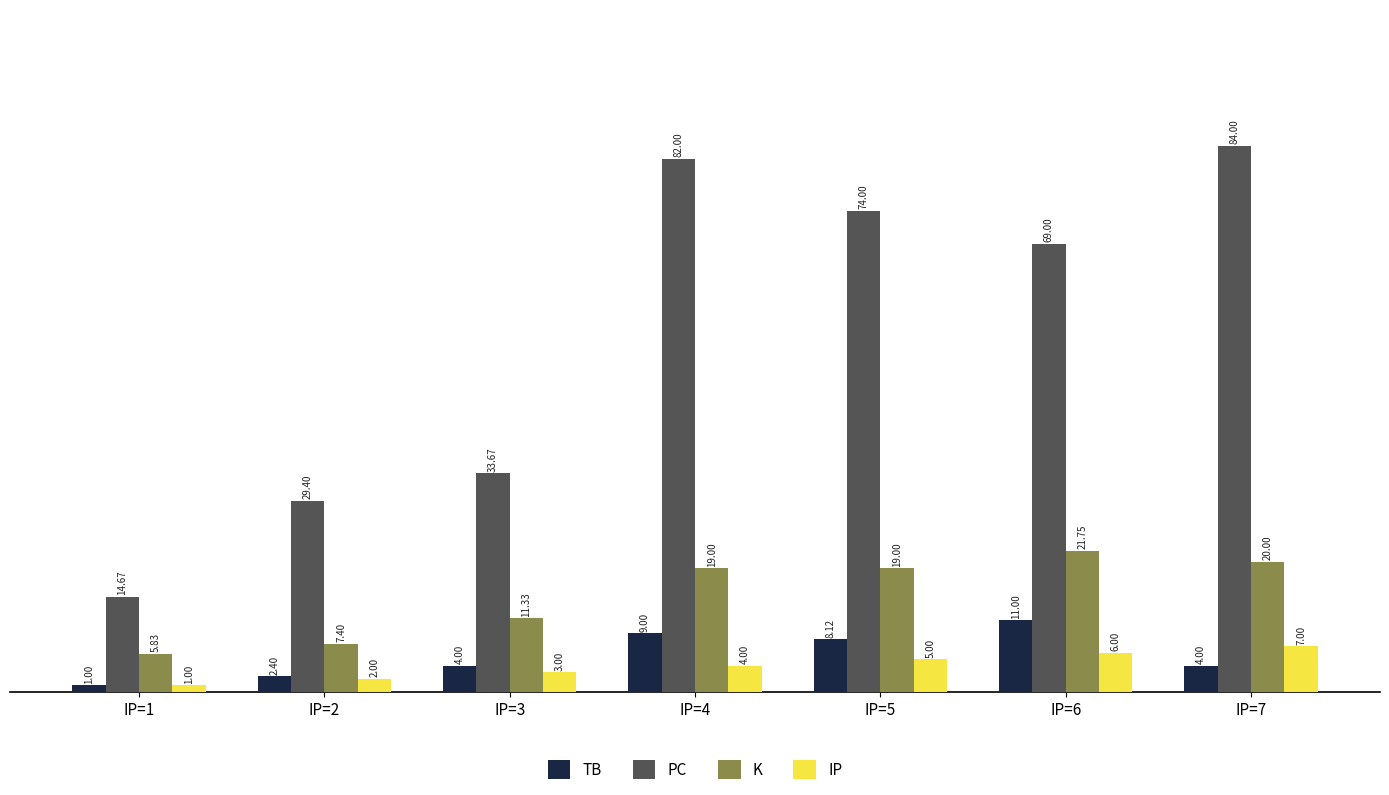

What is the total value across all series at IP=1?

22.5